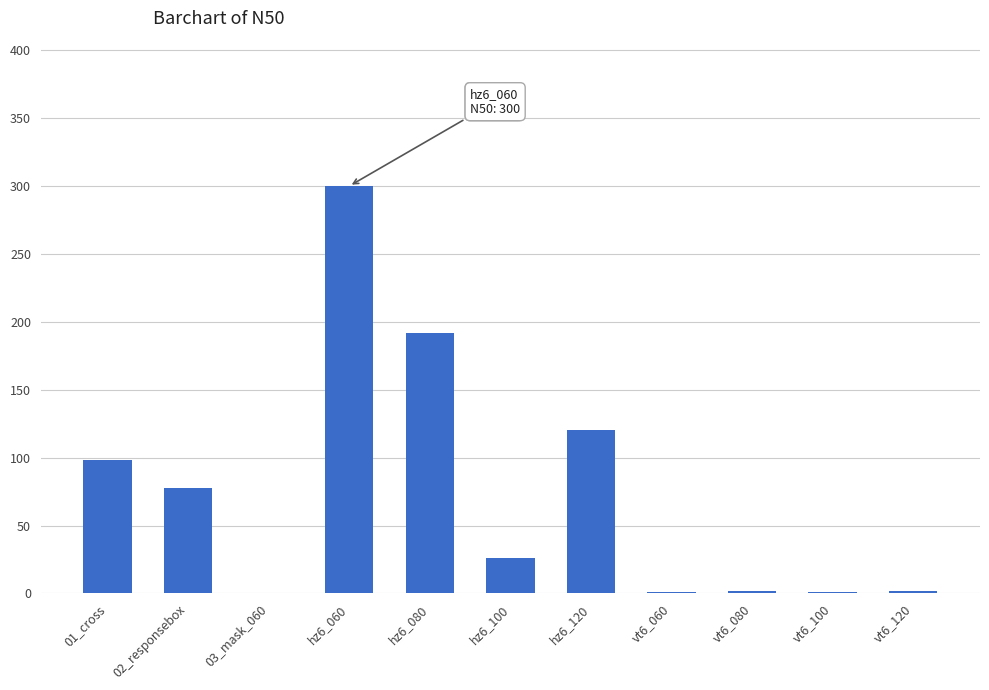

How many data points does each series have?

11